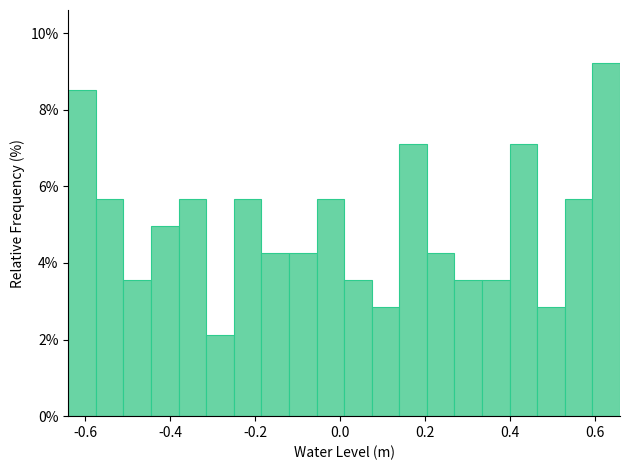

Around what value on the x-axis is the tallest bar? Give the approximate position of its centre, as read against the axis.

0.62